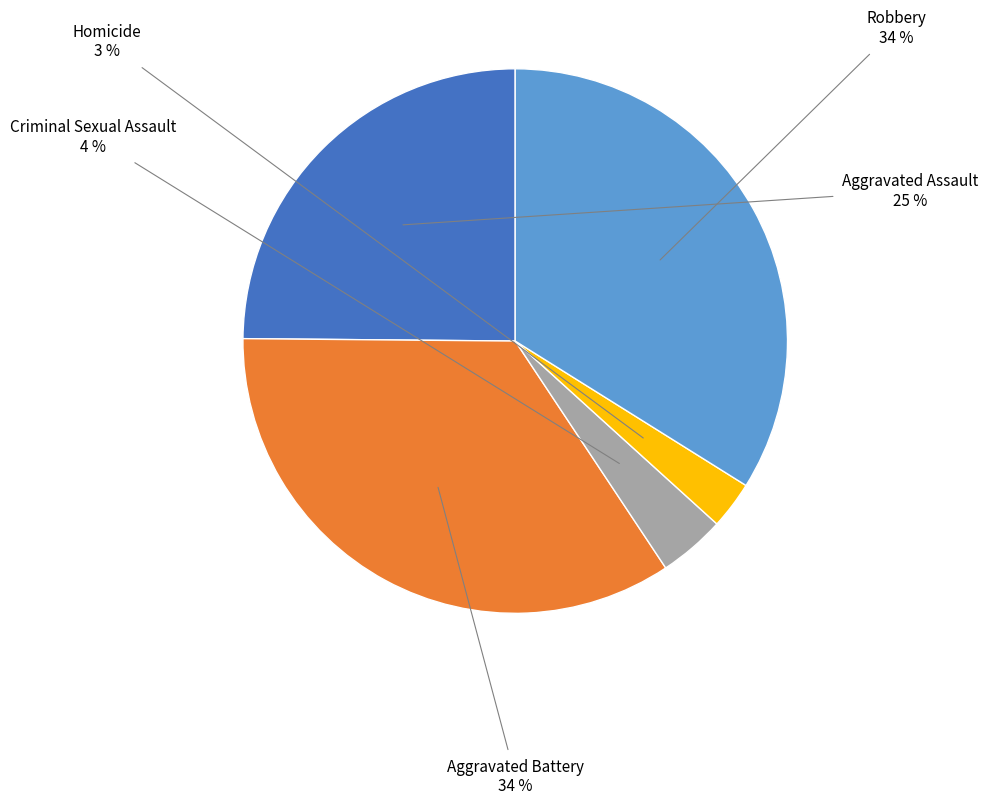

Approximately how many times larger is the value at Aggravated Battery compared to Aggravated Assault?

1.4